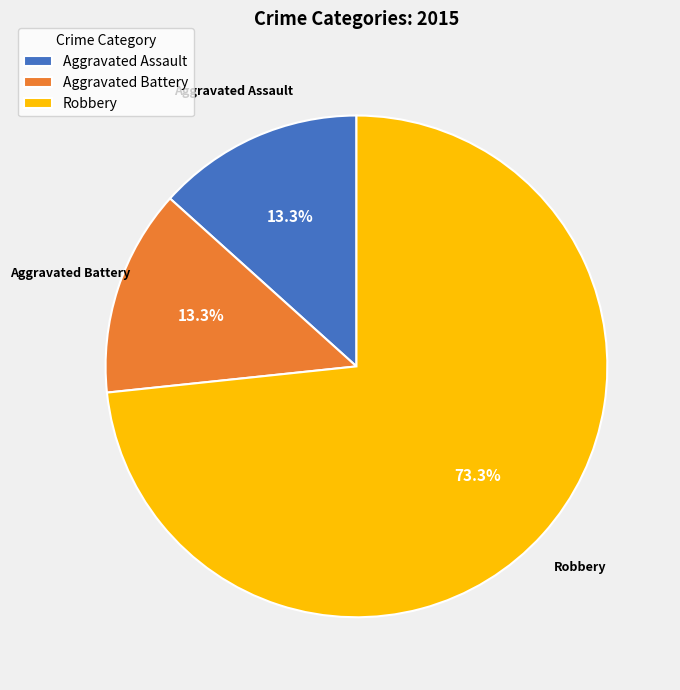

Does Robbery represent more than half of the total?

Yes